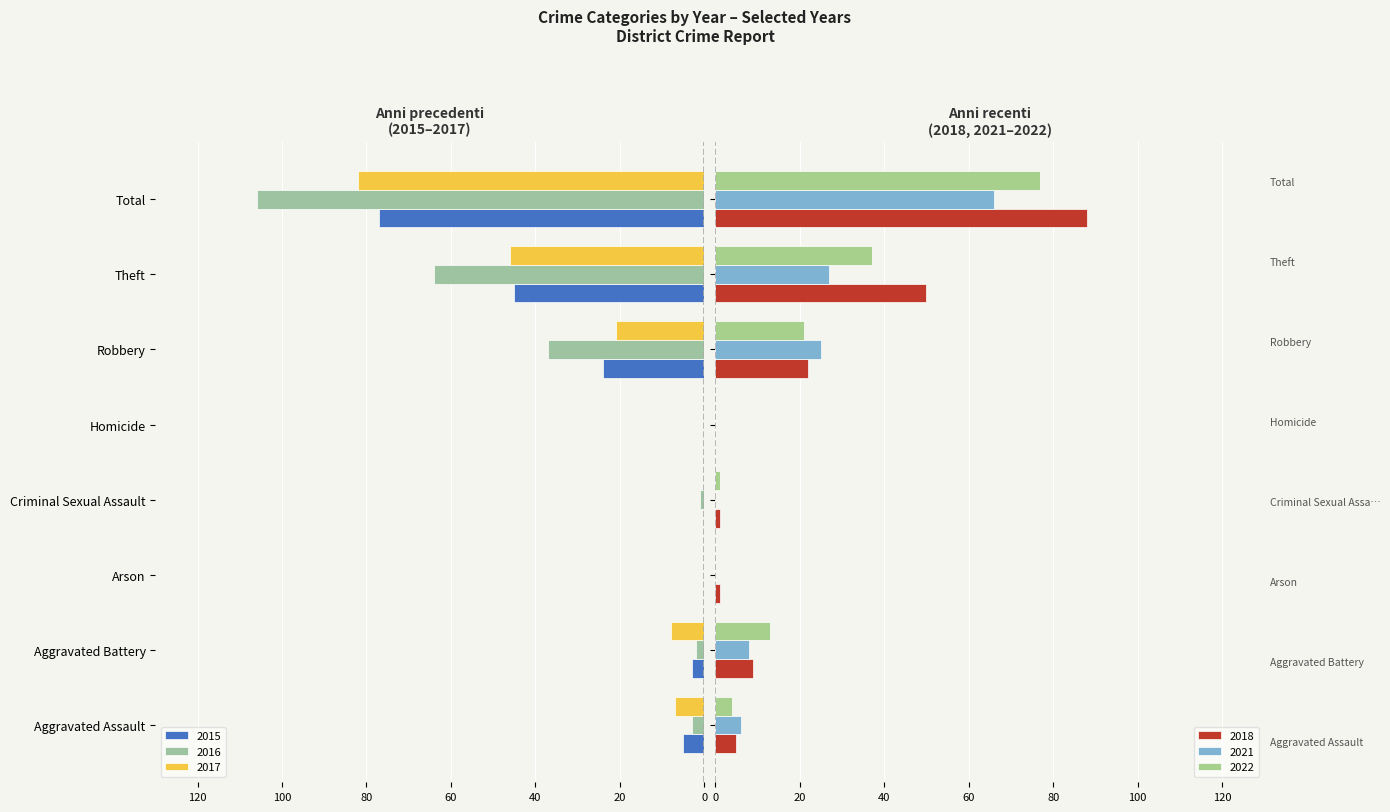

Between Homicide and Robbery, which series saw the biggest shift?

2016